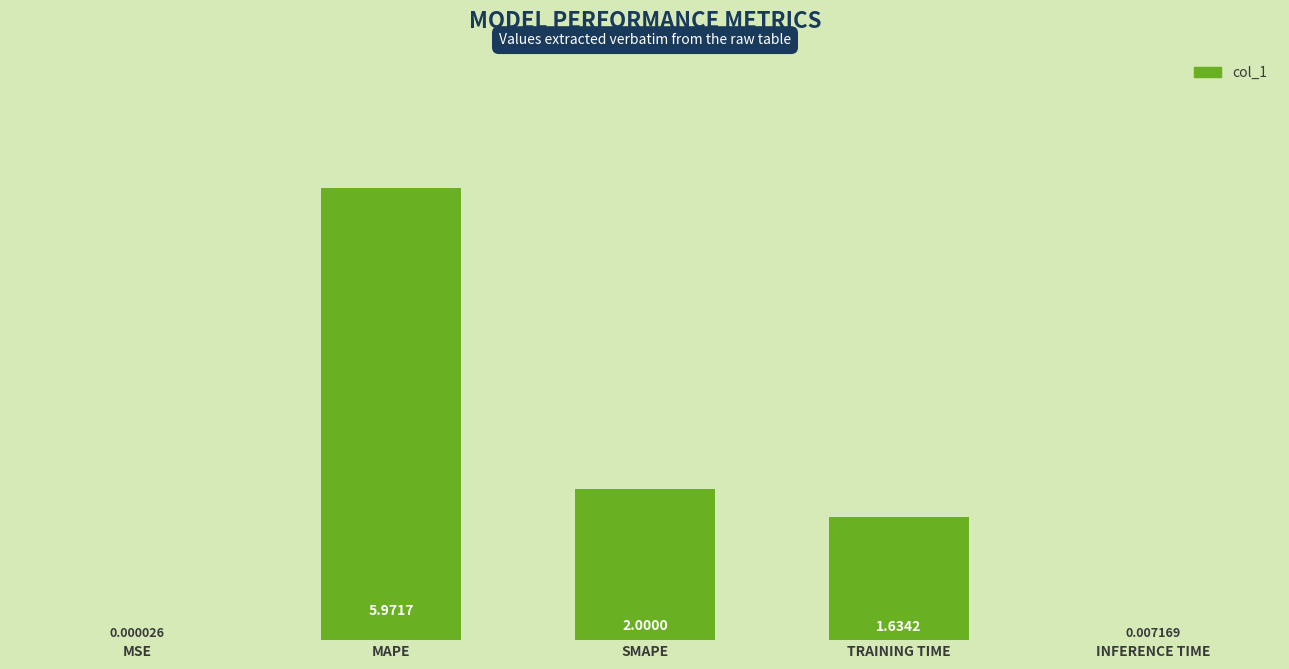

What is the change in value from MSE to MAPE?

+6.0